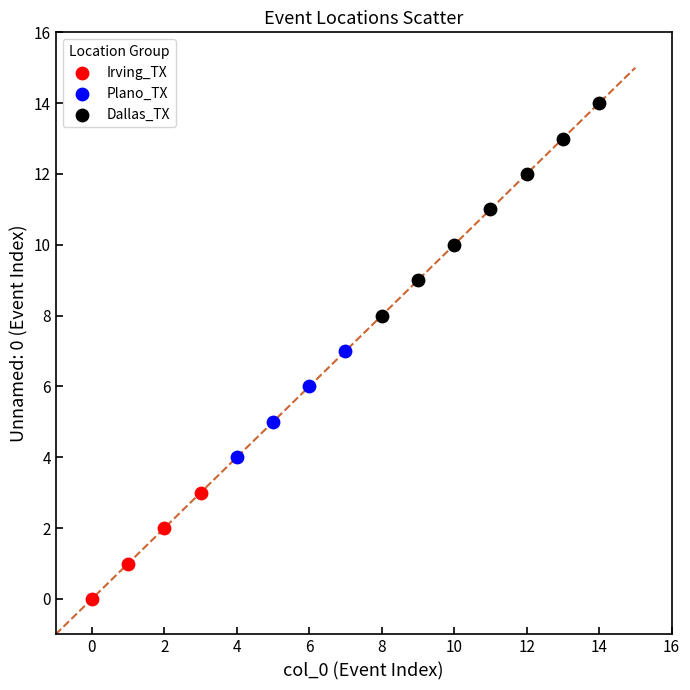

Which series contains the highest Y value?

Dallas_TX